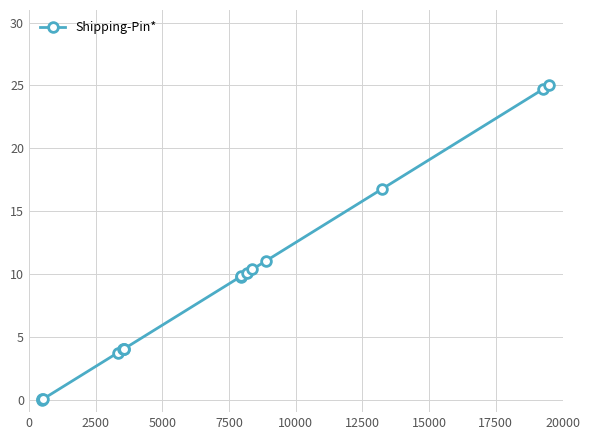

What is the average value?

8.9